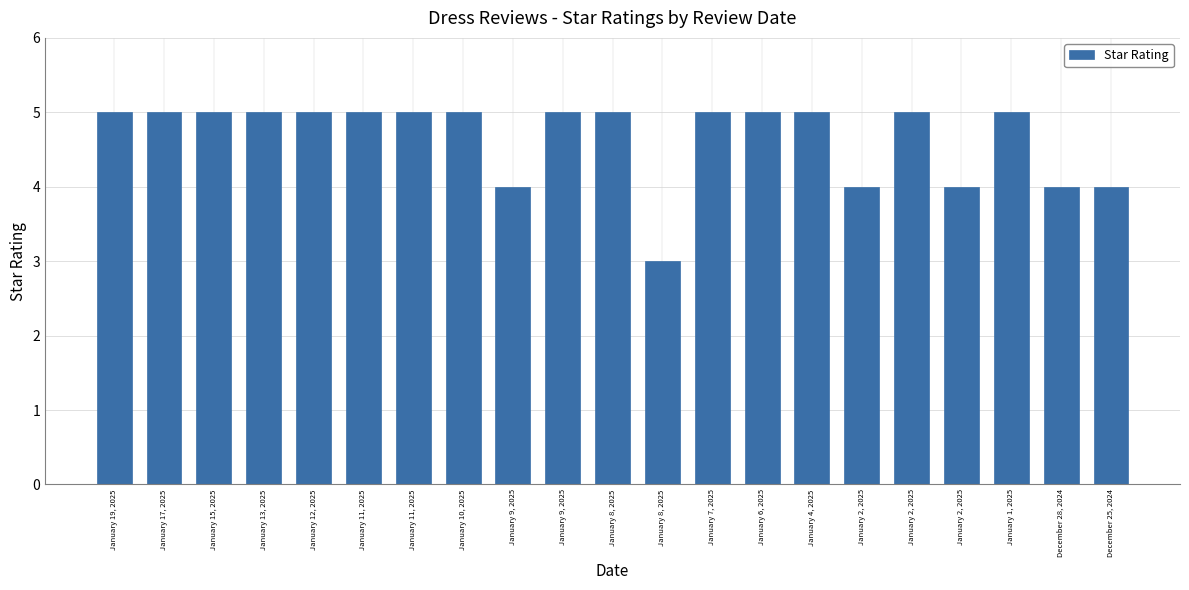

How many series are shown in this chart?

1